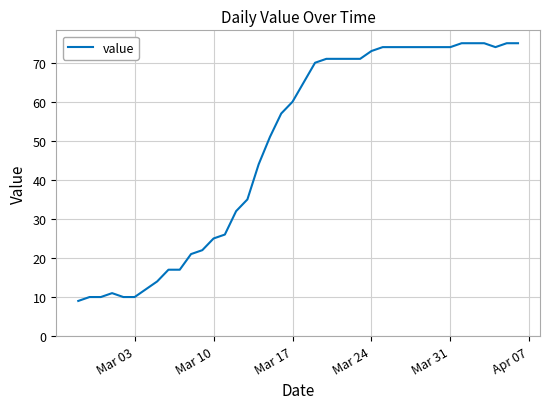

What is the smallest value displayed?

9